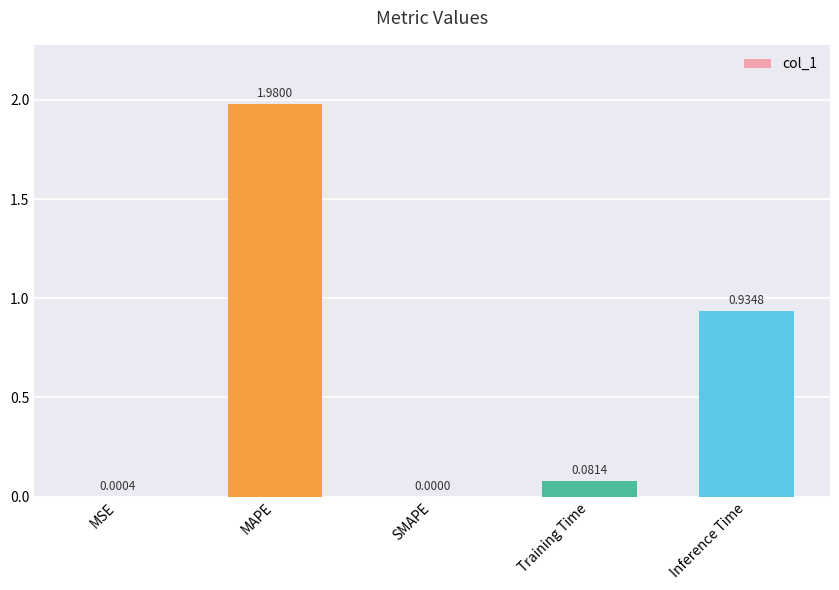

What is the sum of all values?

3.0